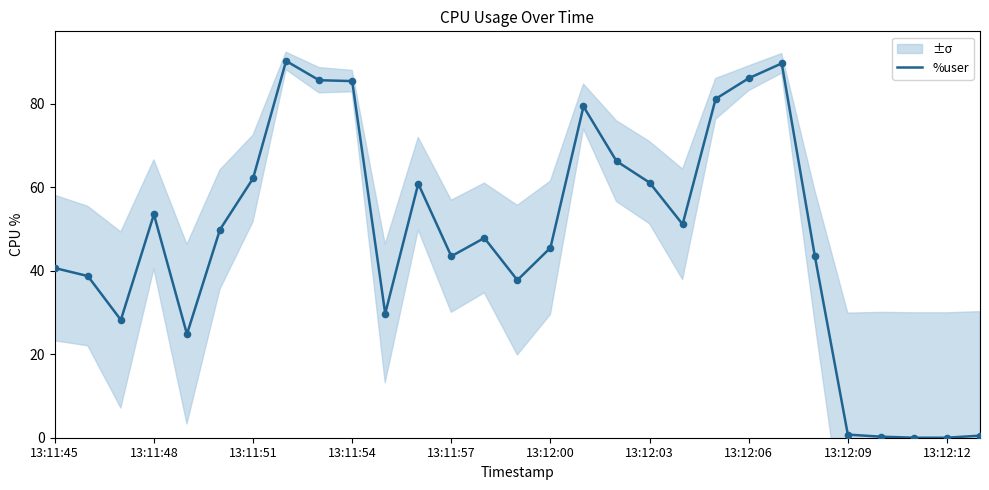

Between 13:12:06 and 13:11:54, which is larger?

13:12:06